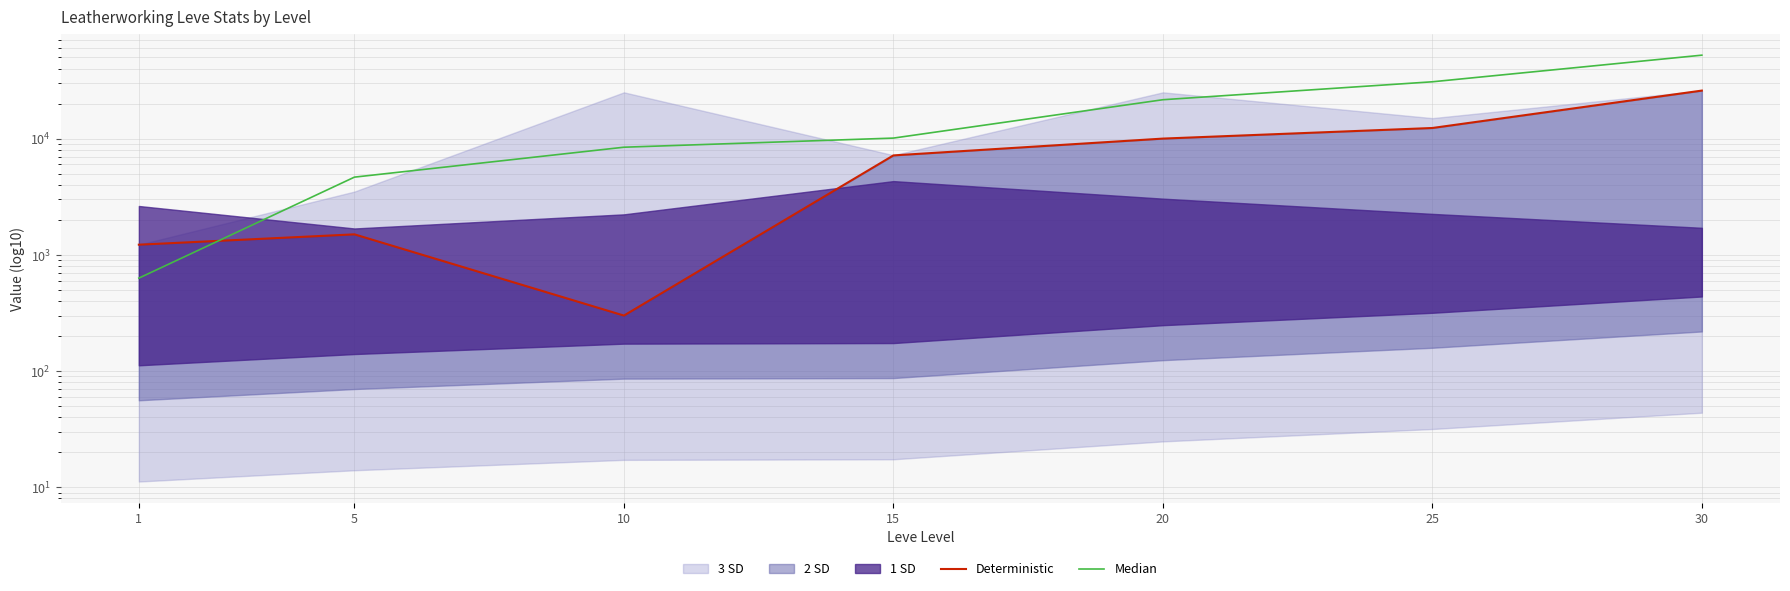

True or false: Deterministic has a value of 10000 at 20.

True